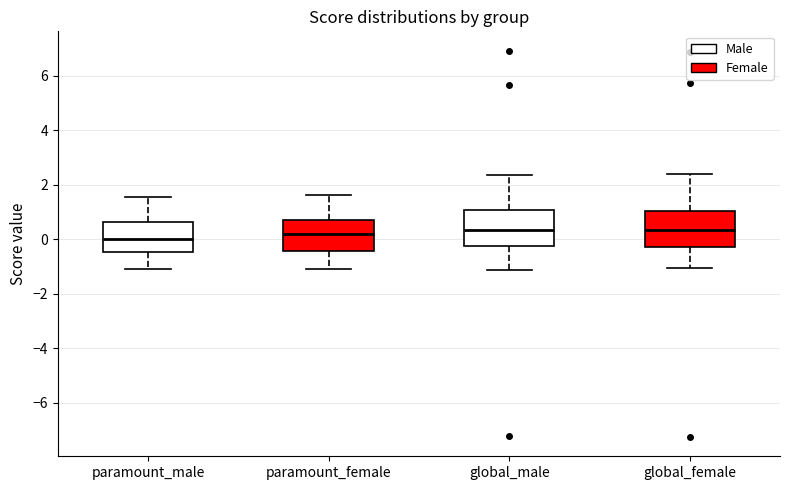

Reading left to right, transcribe this box plot: for each box, give where its median line is, the range the box spans, and where its two whiskers end, as read against the y-axis. The values are not printed on the chart, so give them approximately, as read against the axis.

paramount_male: median 0.0, box -0.4 to 0.6, whiskers -1.2 to 1.6
paramount_female: median 0.2, box -0.4 to 0.6, whiskers -1.2 to 1.6
global_male: median 0.4, box -0.2 to 1.0, whiskers -1.2 to 2.4
global_female: median 0.4, box -0.2 to 1.0, whiskers -1.0 to 2.4